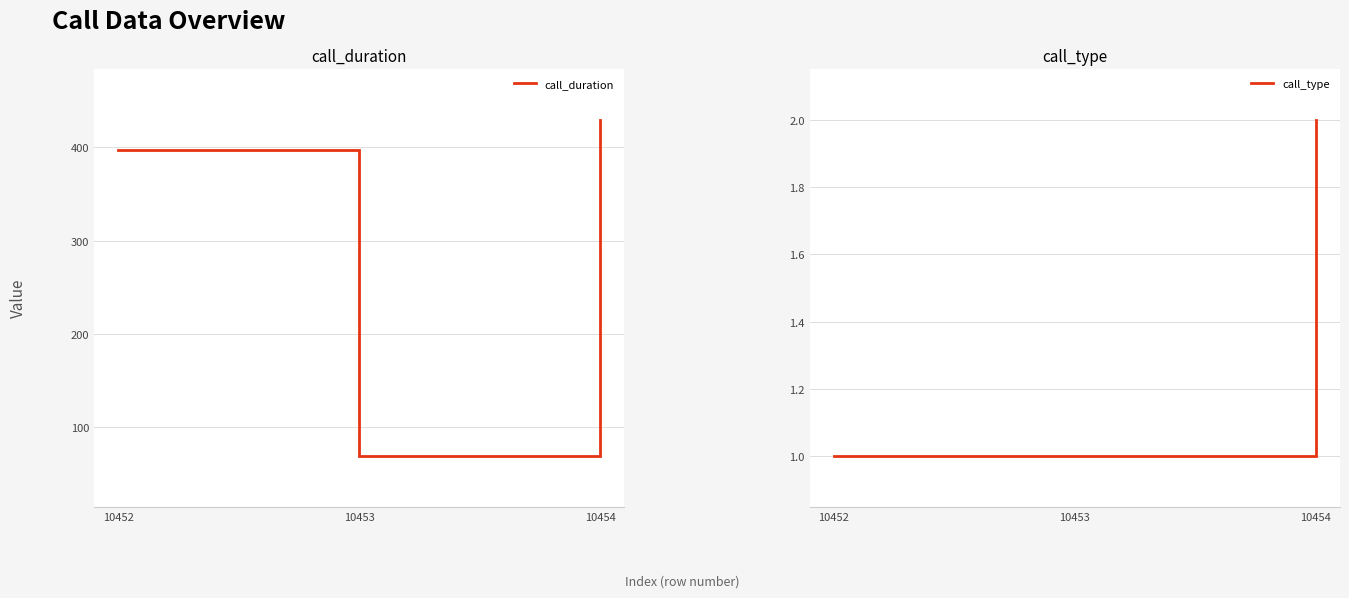

Reading right to left, transcribe all the data shown in this chart.

call_duration: 10454=430	10453=68	10452=397
call_type: 10454=2	10453=1	10452=1